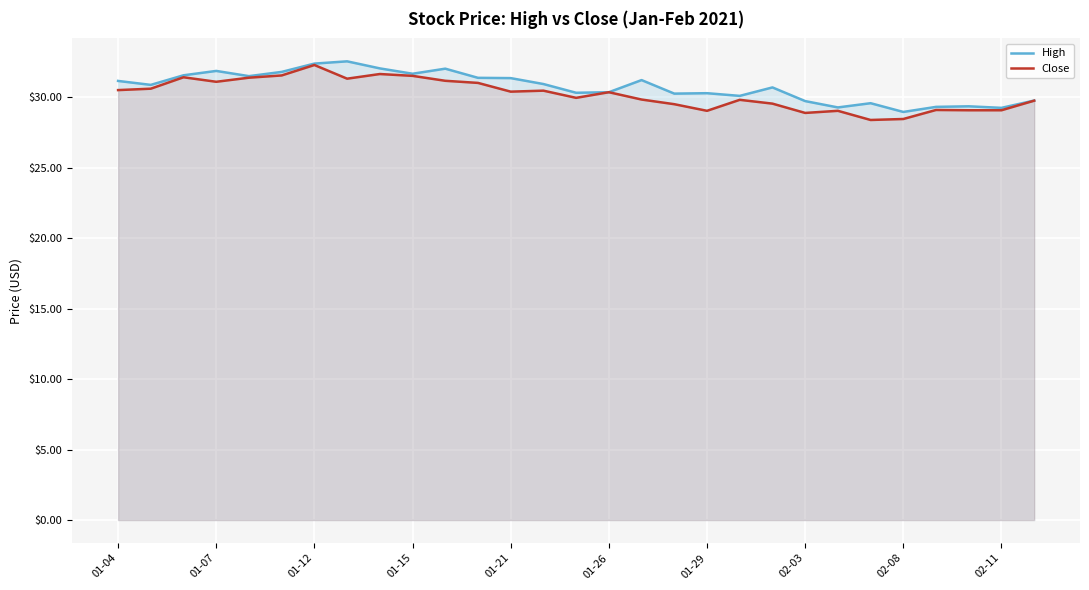

What is the sum of all Close values?

876.0